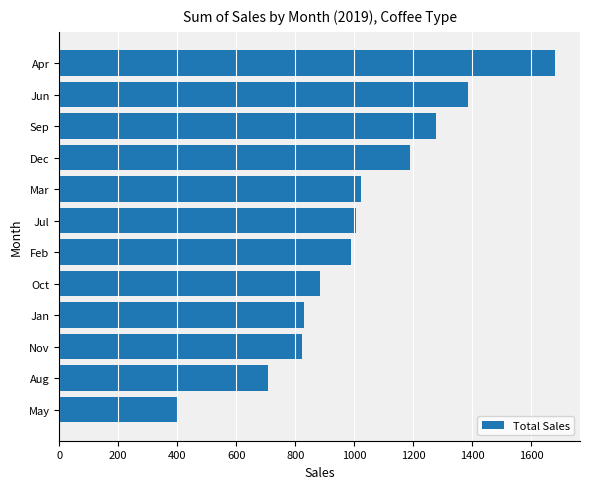

At which category does the chart reach its peak across all series?

Apr